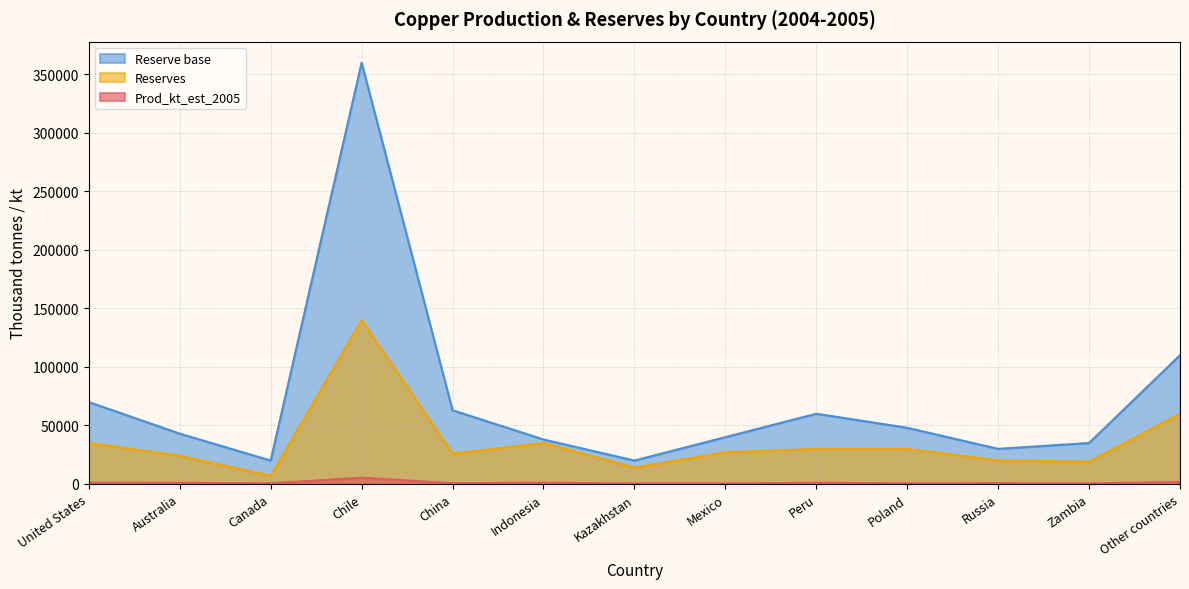

Reading left to right, what are all the values shown in this chart?

Prod_kt_est_2005: 1150	930	580	5320	640	1050	400	420	1000	530	675	450	1750
Reserves: 35000	24000	7000	140000	26000	35000	14000	27000	30000	30000	20000	19000	60000
Reserve base: 70000	43000	20000	360000	63000	38000	20000	40000	60000	48000	30000	35000	110000